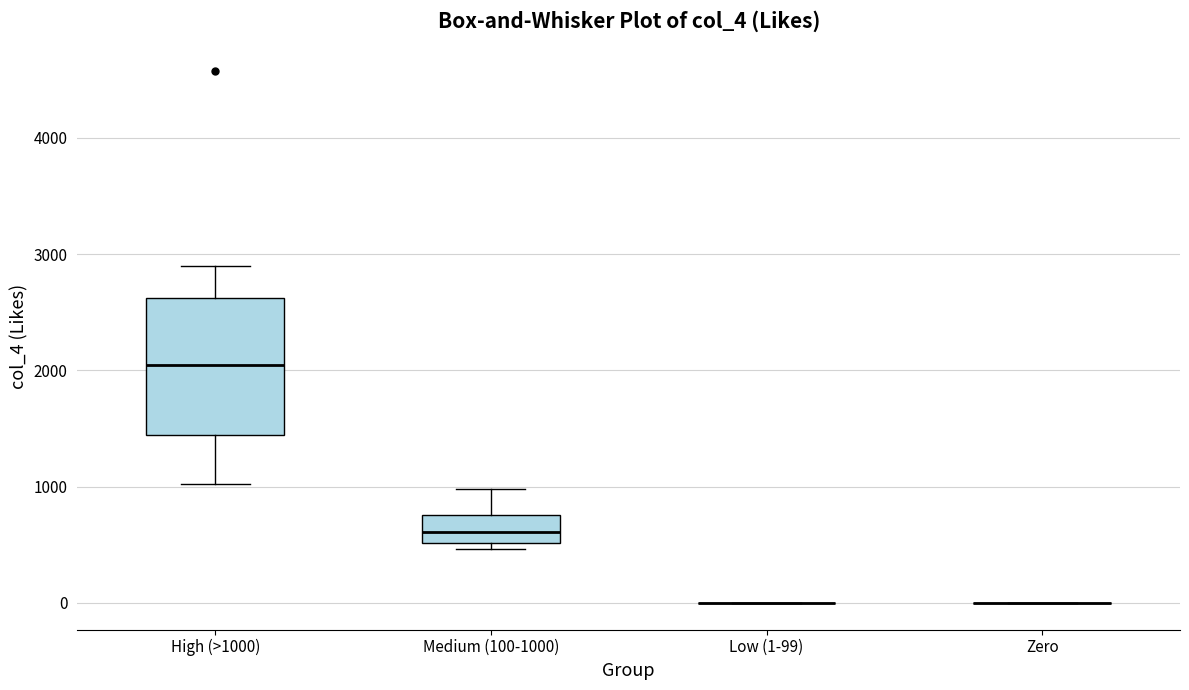

Comparing the boxes themselves (not the whiskers), which one is the tallest?

High (>1000)